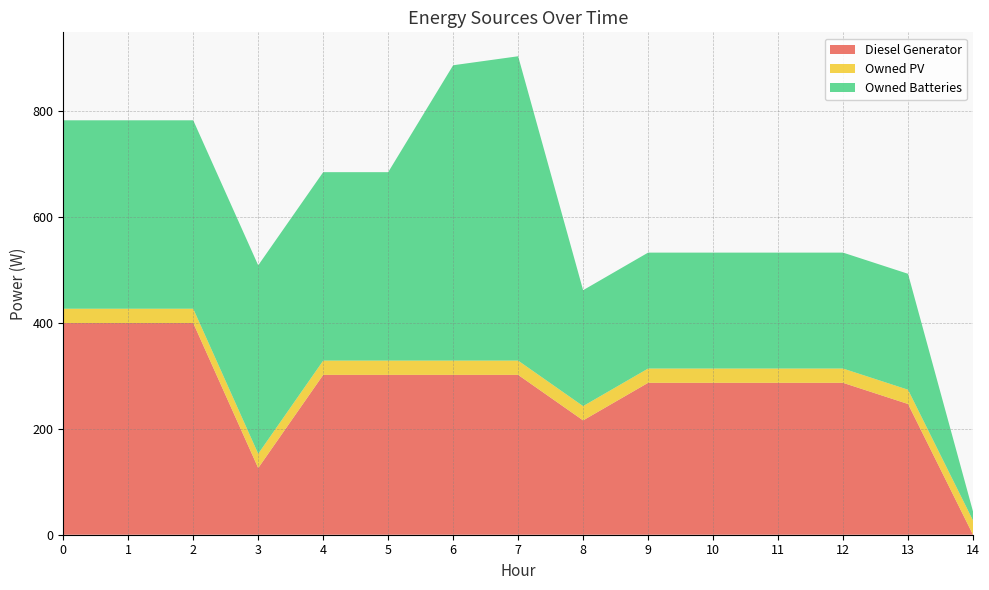

Reading right to left, what are all the values shown in this chart?

Diesel Generator: 14=0	13=247	12=287	11=287	10=287	9=287	8=216	7=302	6=302	5=302	4=302	3=126	2=400	1=400	0=400
Owned PV: 14=27	13=27	12=27	11=27	10=27	9=27	8=27	7=27	6=27	5=27	4=27	3=27	2=27	1=27	0=27
Owned Batteries: 14=17	13=219	12=219	11=219	10=219	9=219	8=219	7=575	6=558	5=356	4=356	3=356	2=356	1=356	0=356